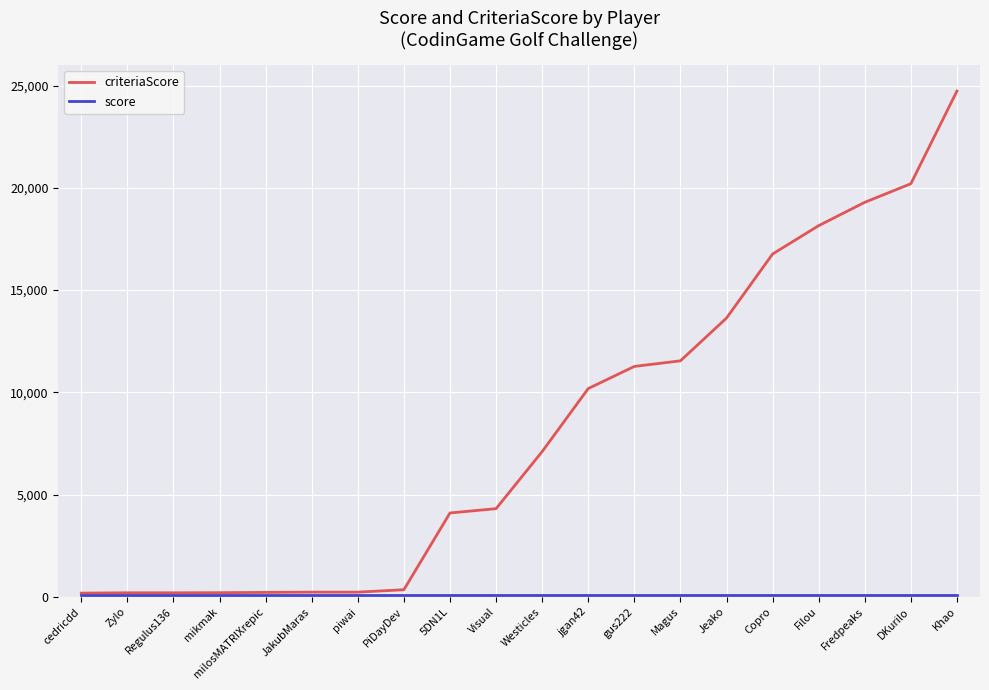

At how many categories does at least one series exceed 4574?

10